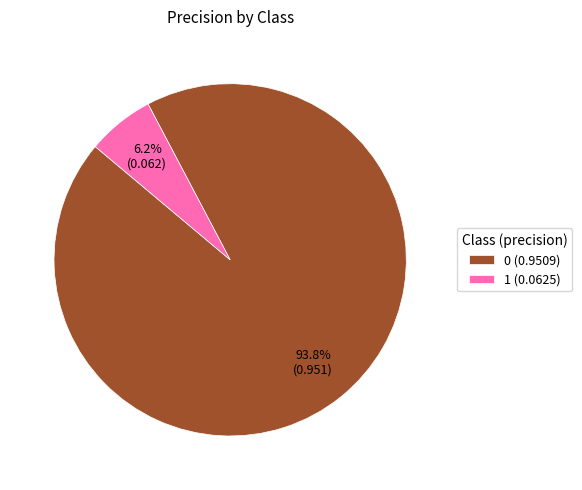

Is 1 the majority of the pie?

No